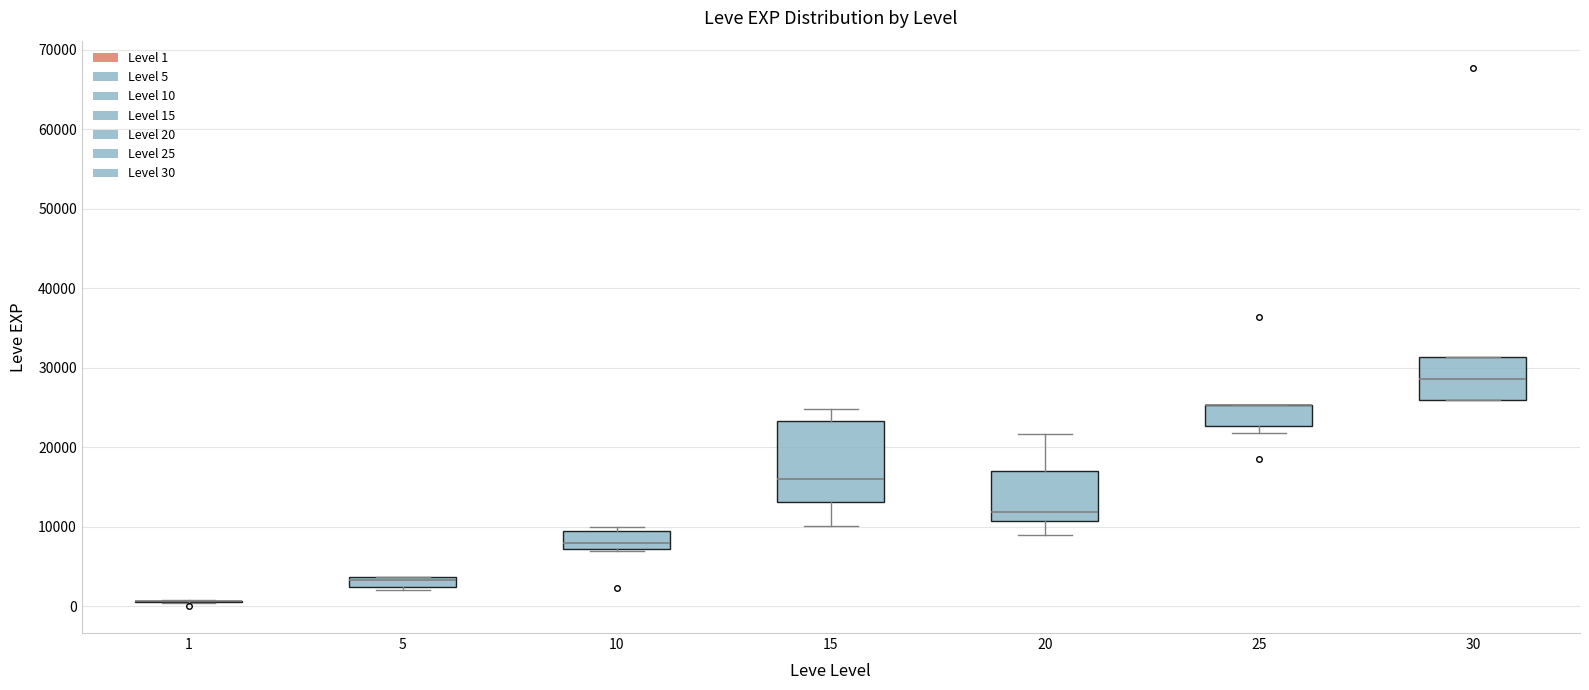

Where does the median line of the box at x = 10 sit on the y-axis? The values are not printed on the chart, so give them approximately, as read against the axis.

8000